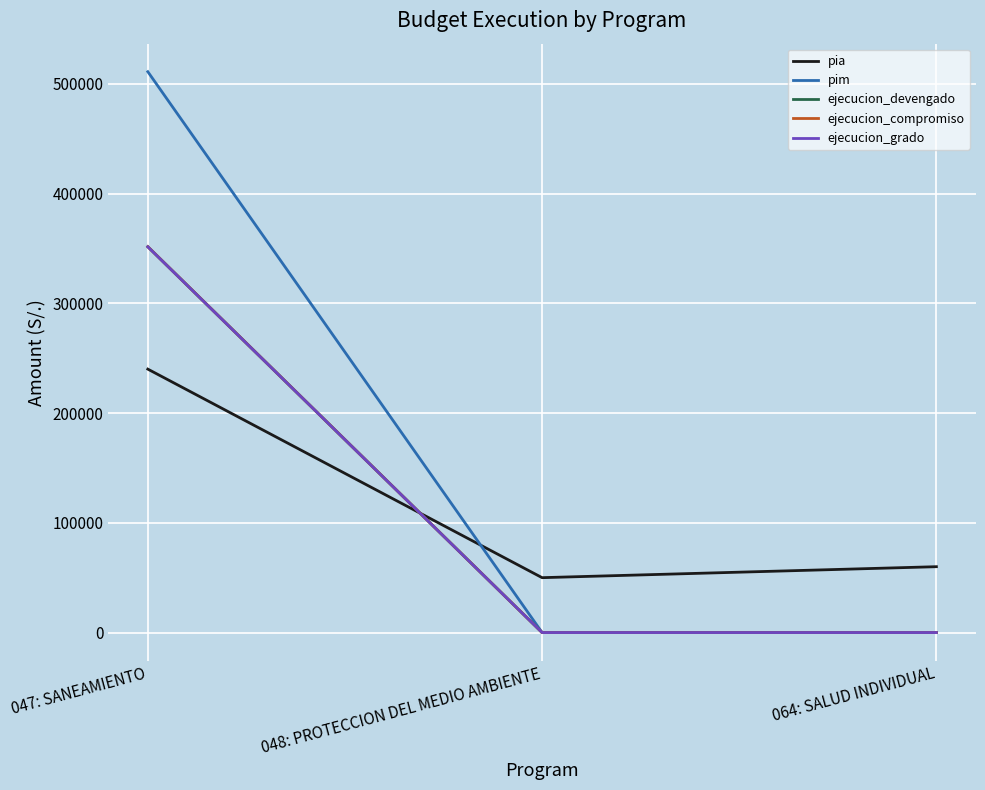

What position from the right is 047: SANEAMIENTO?

3